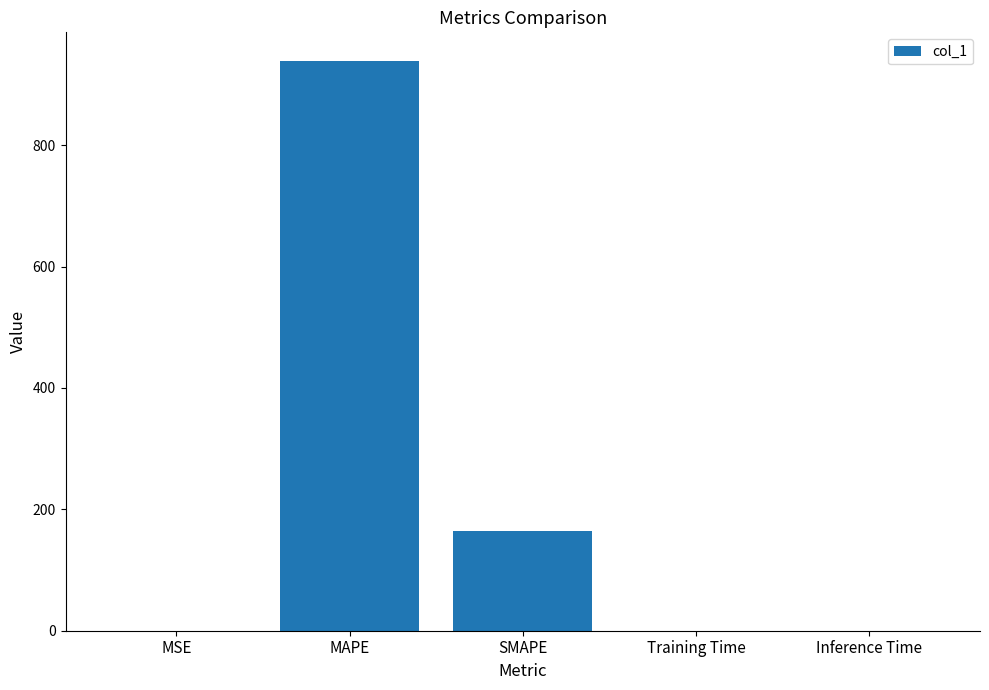

Are the bars horizontal?

No